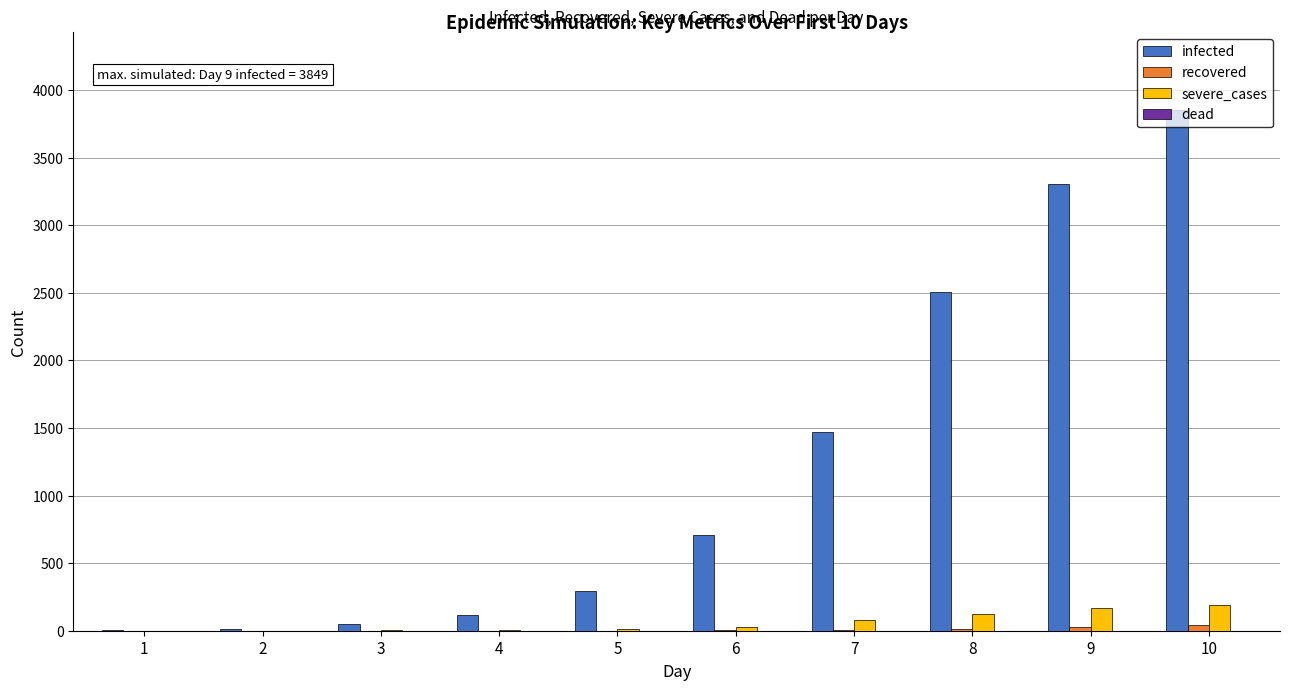

What is the highest value of the severe_cases series?

190